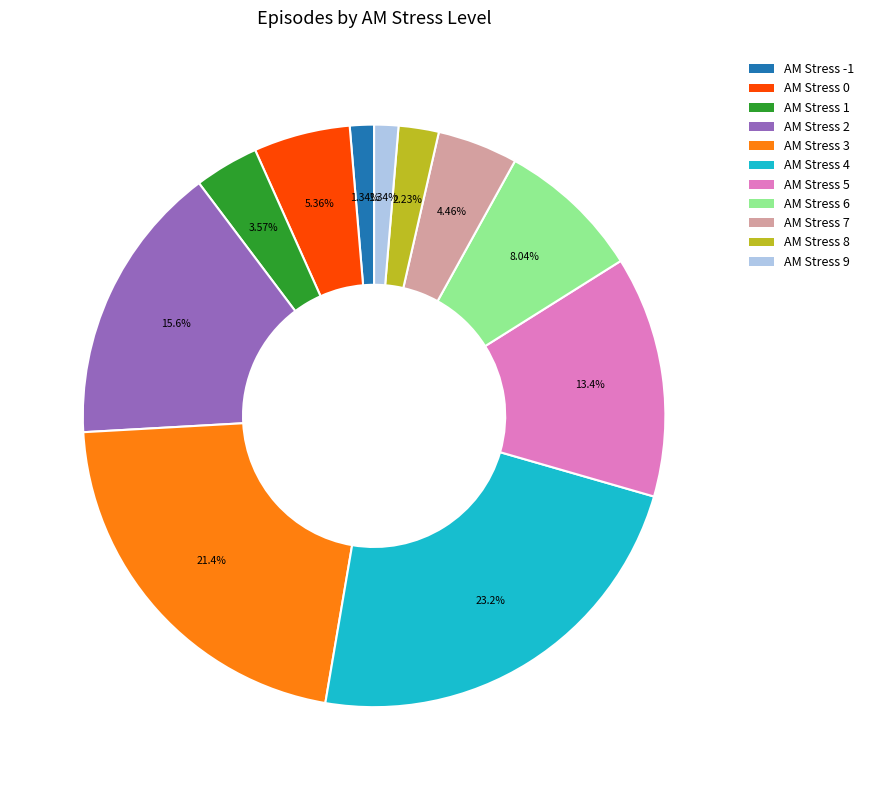

How many slices are in this pie chart?

11